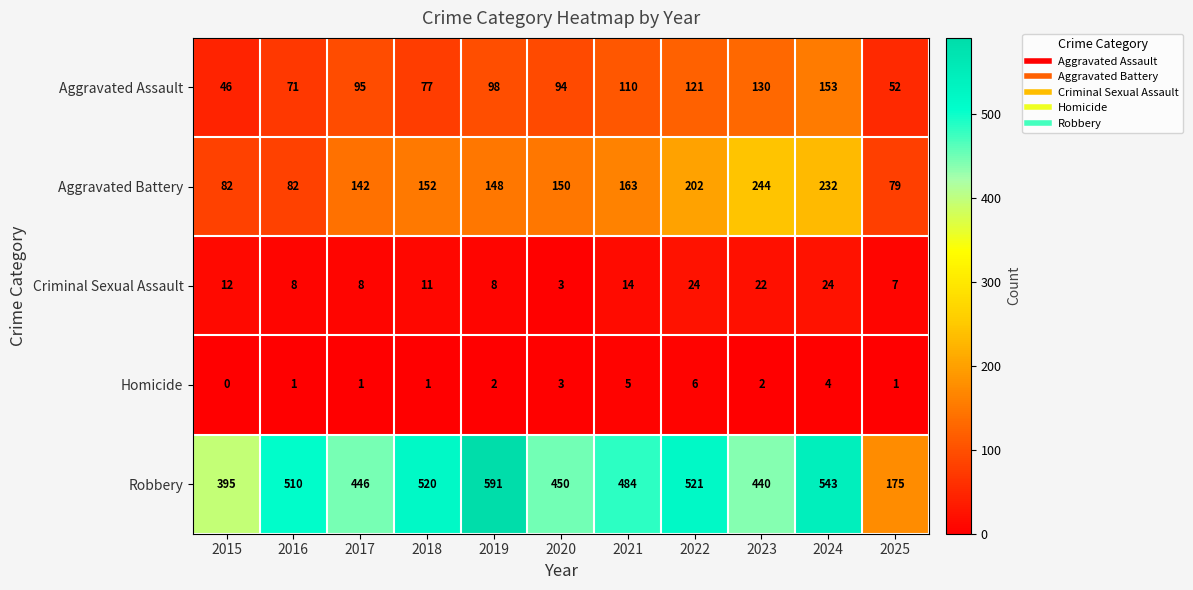

The Criminal Sexual Assault series shows 4 at 2020. True or false?

False